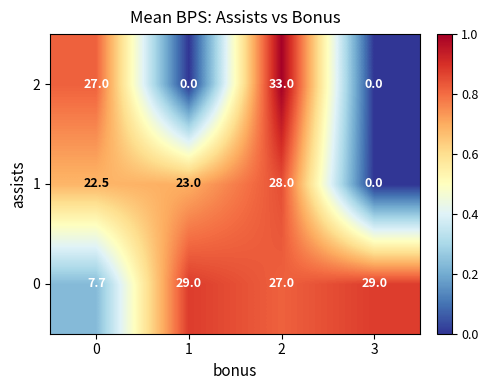

The value of 2 at 0 is 7.1. True or false?

False